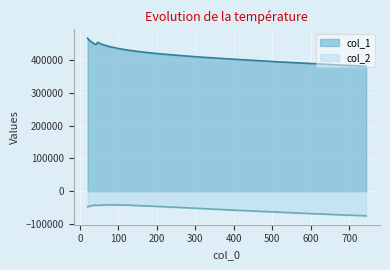

What is the value of the col_2 point at the 25th from the left?

-45633.3